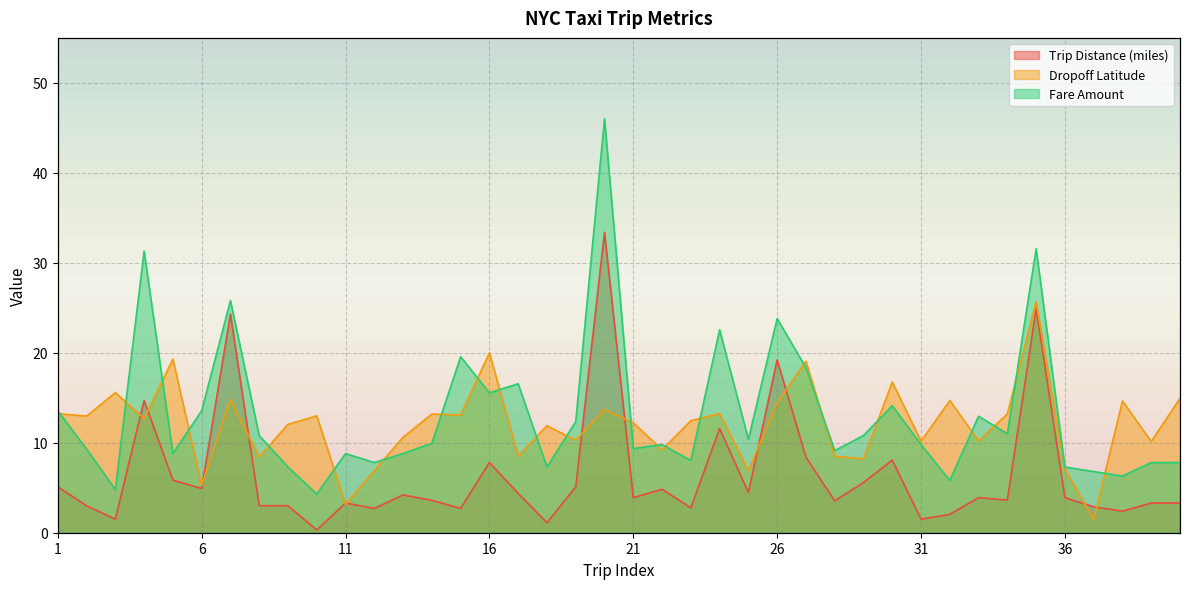

What is the total value across all series at 39?

21.2